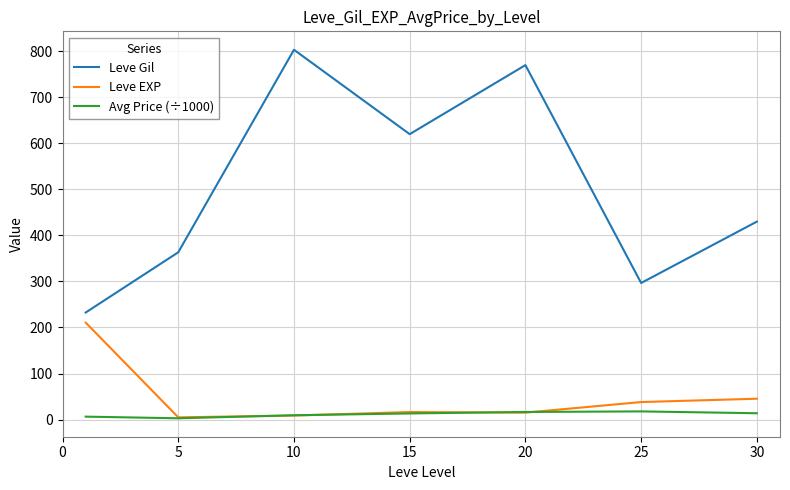

True or false: Leve Gil and Leve EXP cross at least once.

False